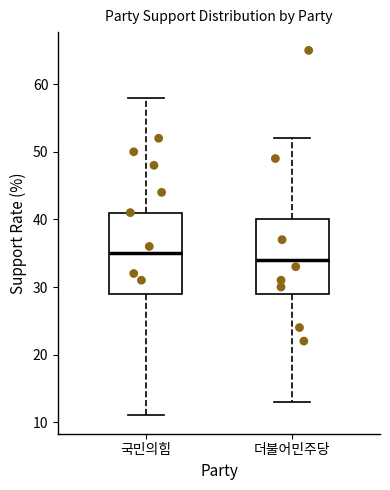

Which box is the tallest, from its lower edge to its upper edge?

국민의힘